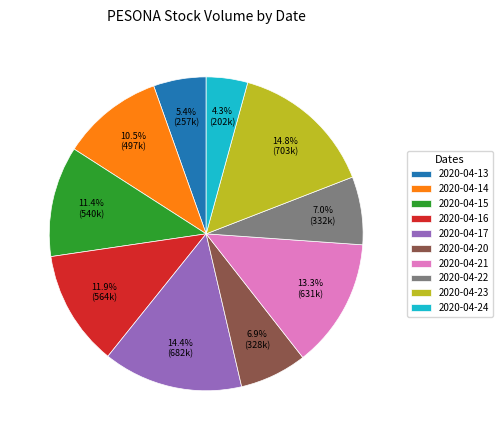

How many slices are in this pie chart?

10